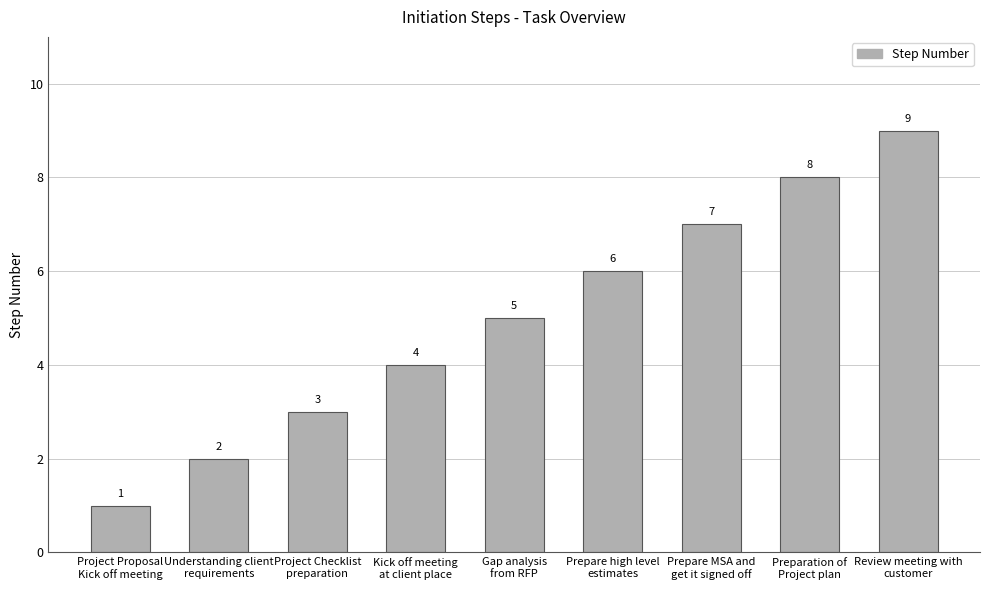

Reading left to right, transcribe all the data shown in this chart.

1	2	3	4	5	6	7	8	9